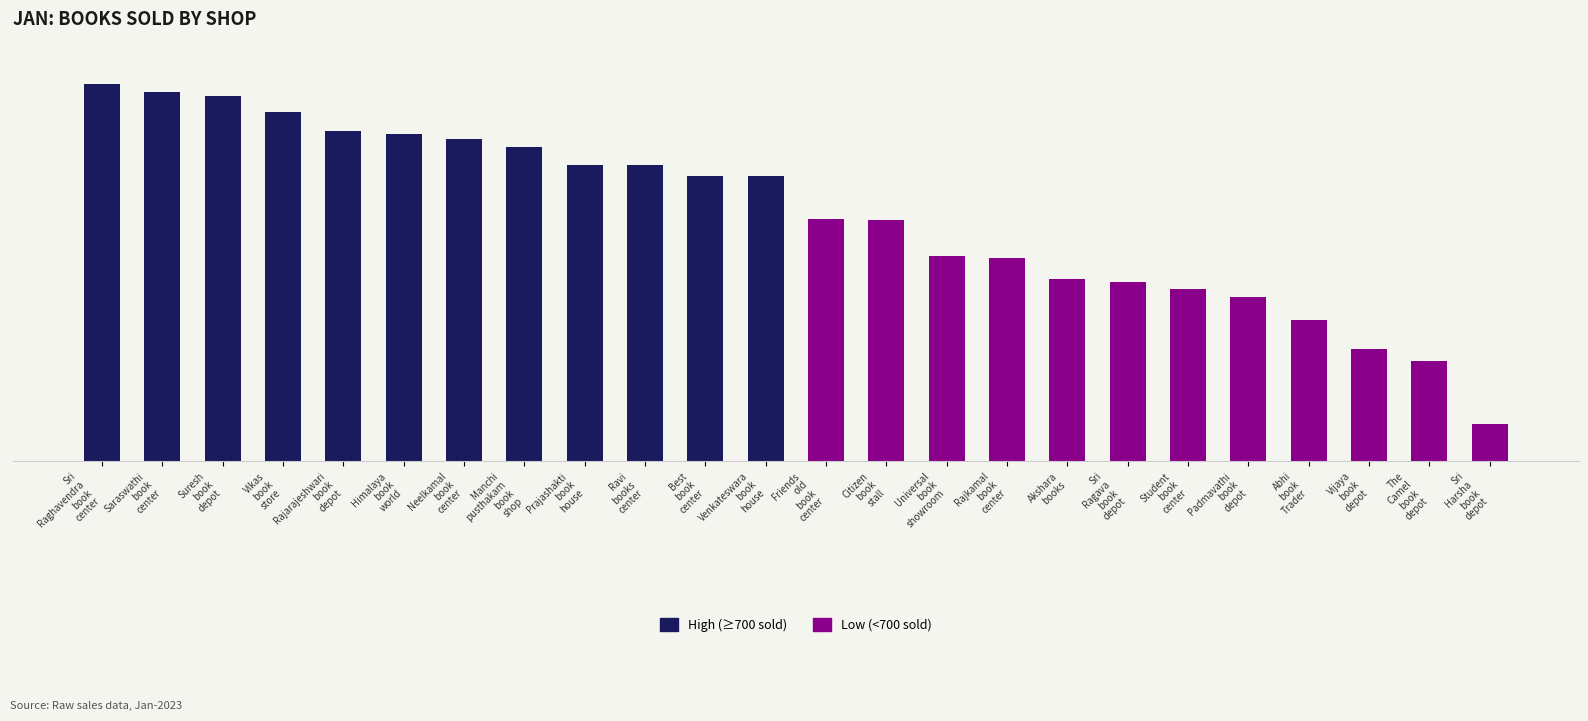

What is the difference between the values at Sri_Raghavendra_book_center and Sri_Harsha_book_depot?

900